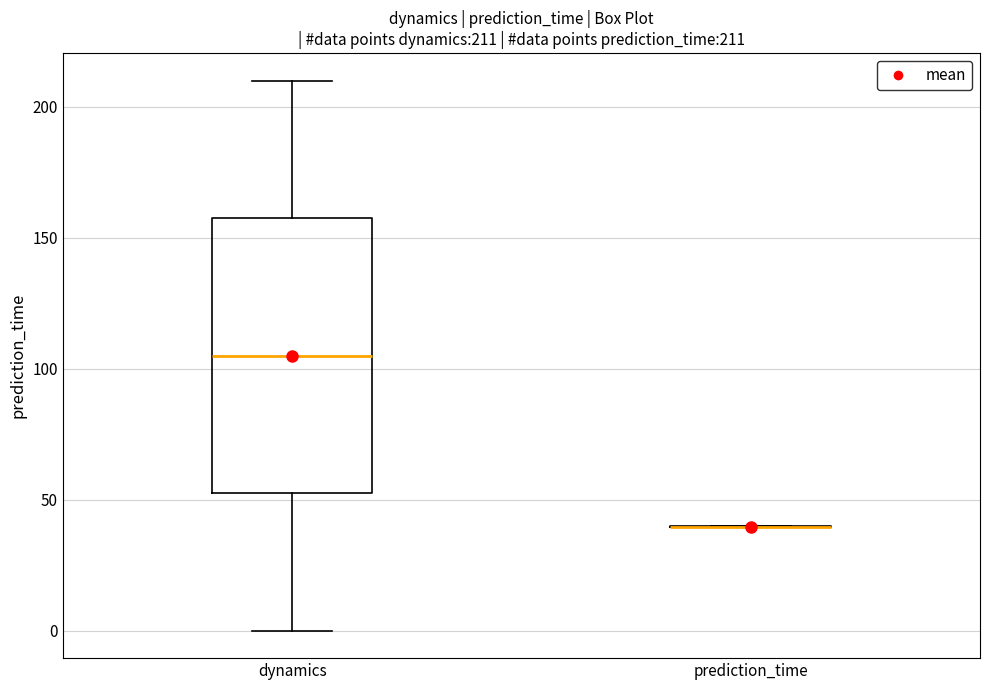

Comparing the boxes themselves (not the whiskers), which one is the tallest?

dynamics